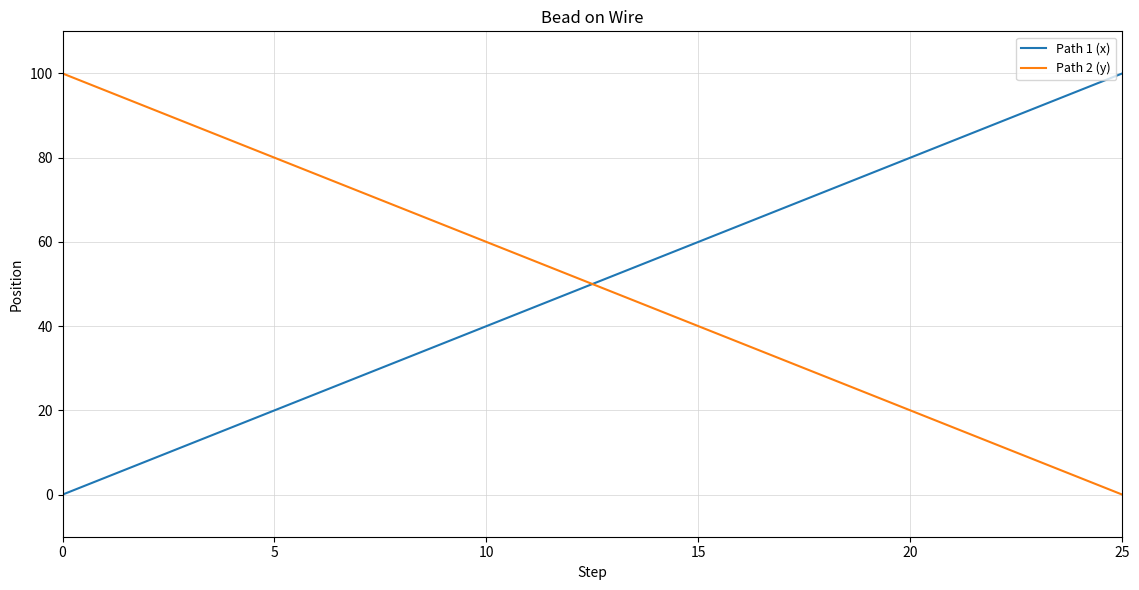

What is the difference between the maximum and minimum values in the Path 2 (y) series?

100